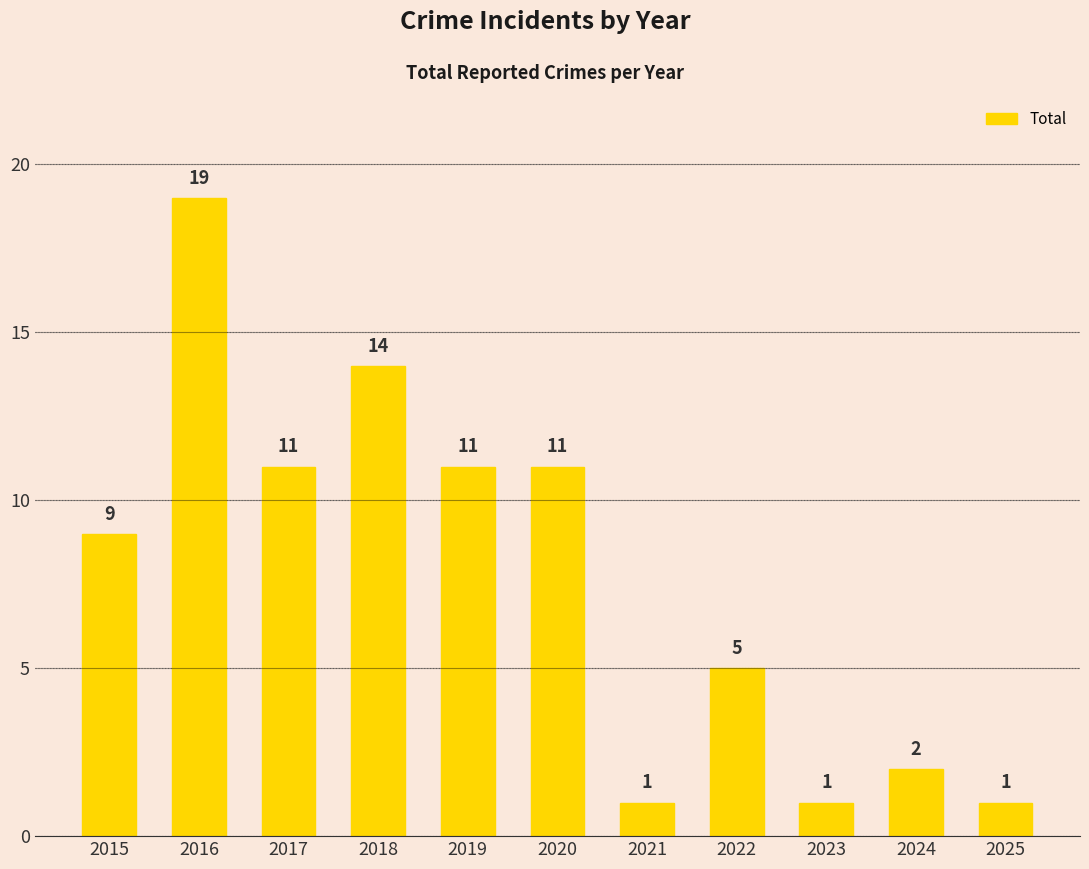

Reading left to right, list all the values displayed in this chart.

2015=9	2016=19	2017=11	2018=14	2019=11	2020=11	2021=1	2022=5	2023=1	2024=2	2025=1